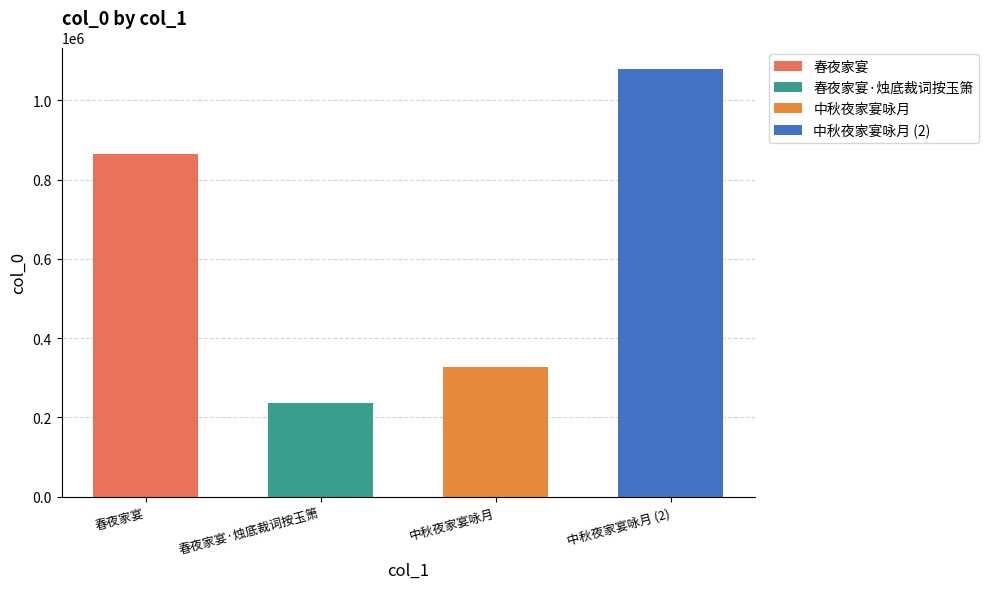

Which label corresponds to the smallest value in the chart?

春夜家宴·烛底裁词按玉箫